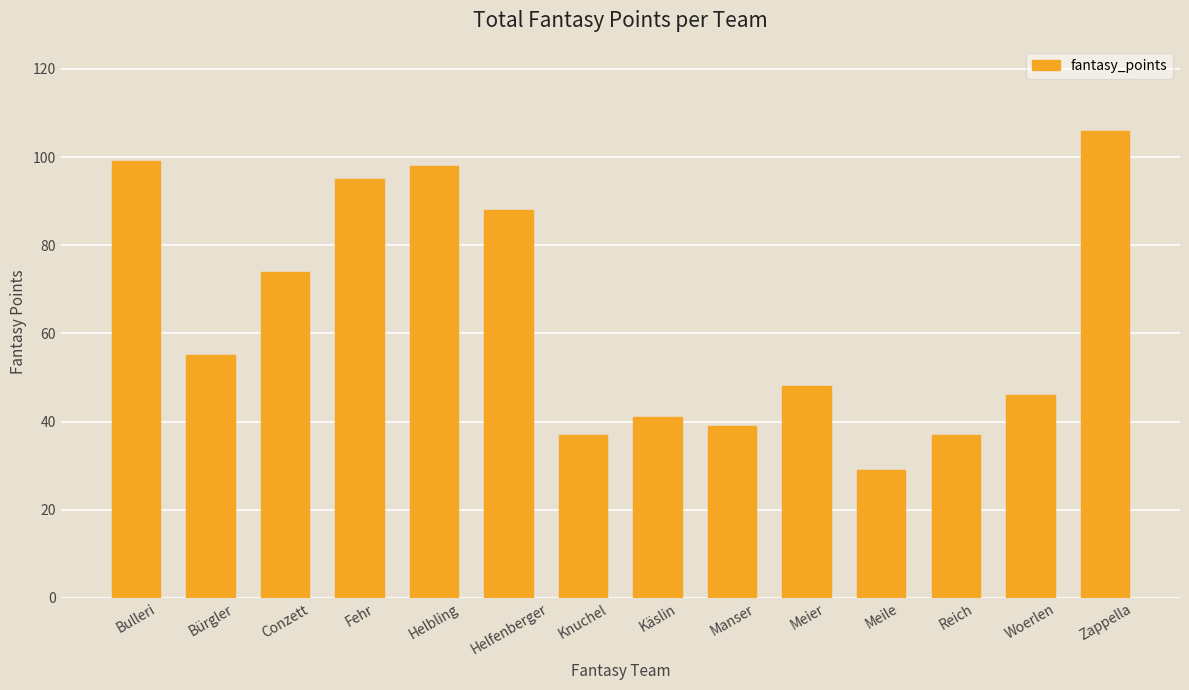

What position from the left is Woerlen?

13